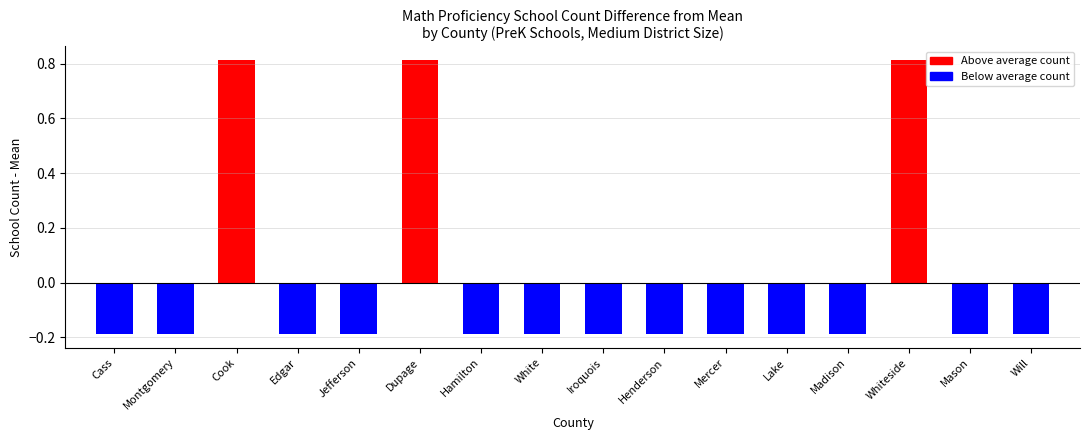

The chart shows a value of -0.3 at Henderson. True or false?

False